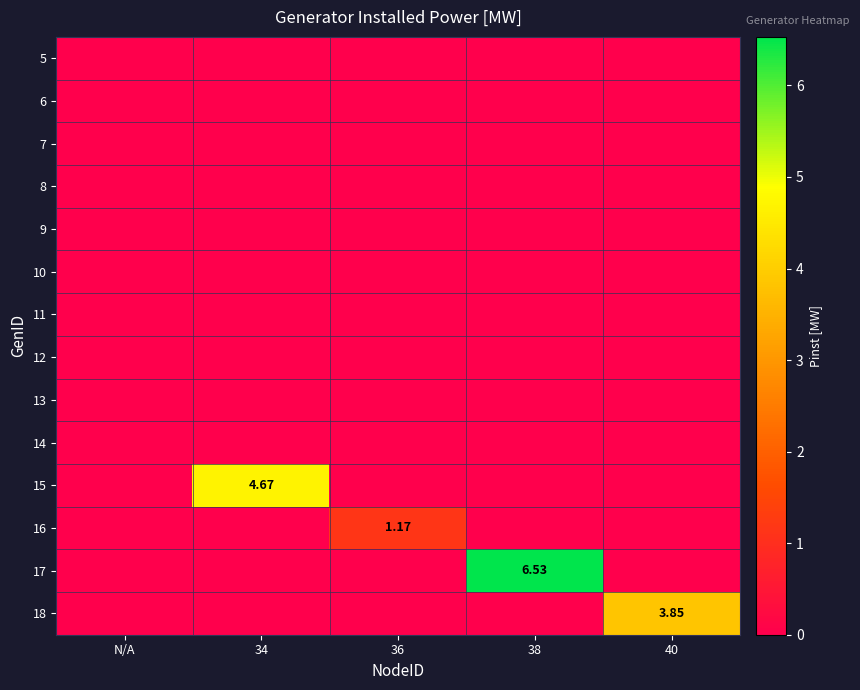

At which category does the chart reach its peak across all series?

38